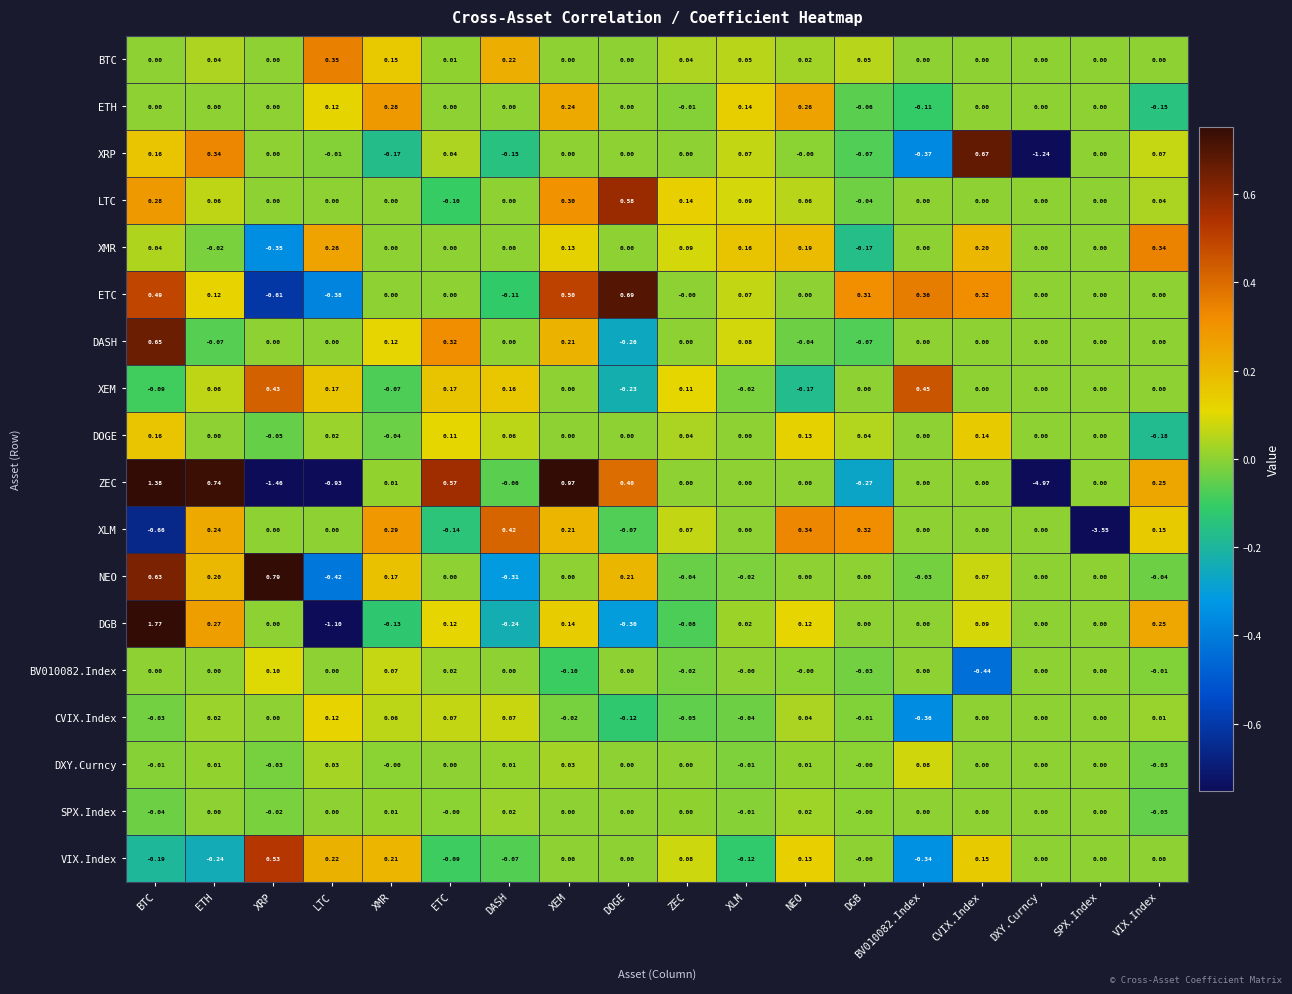

Is the value of BV010082.Index at ETC greater than the value of SPX.Index at BV010082.Index?

Yes